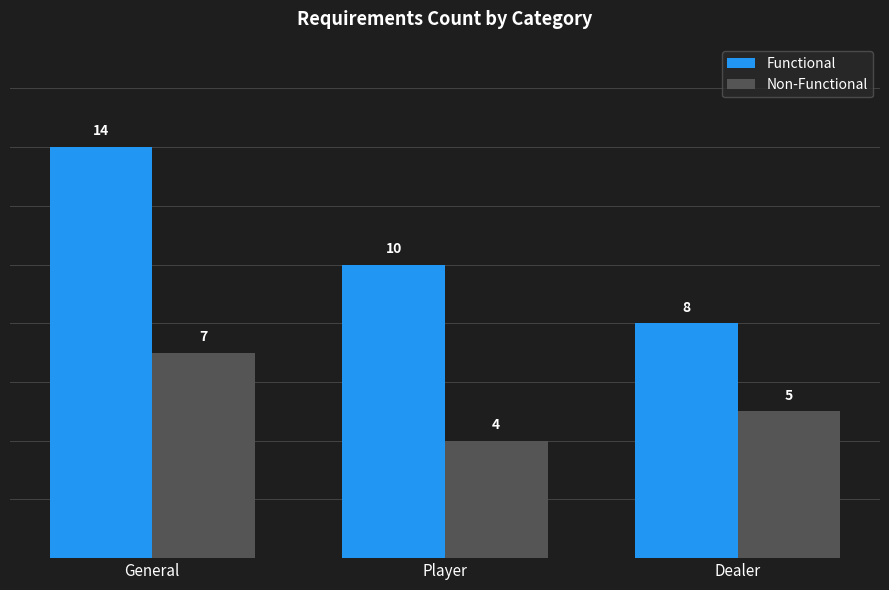

Is it true that Non-Functional equals 2 at Player?

False